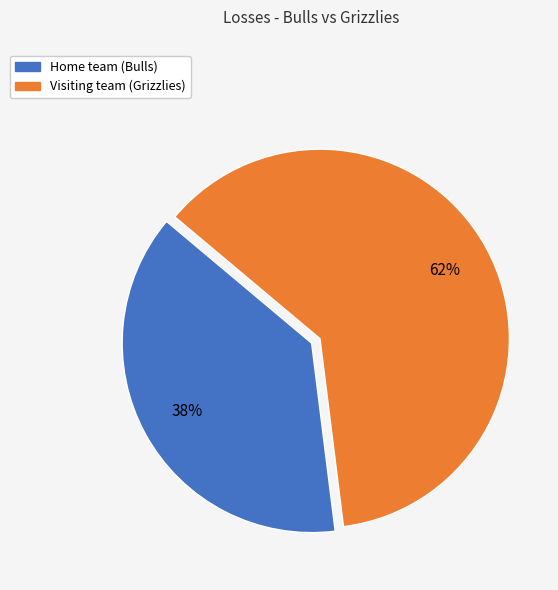

Which category has the biggest portion of the pie?

Visiting team (Grizzlies)